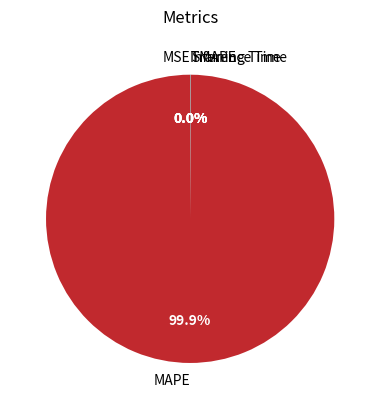

To the nearest percent, what portion does MAPE represent?

100%